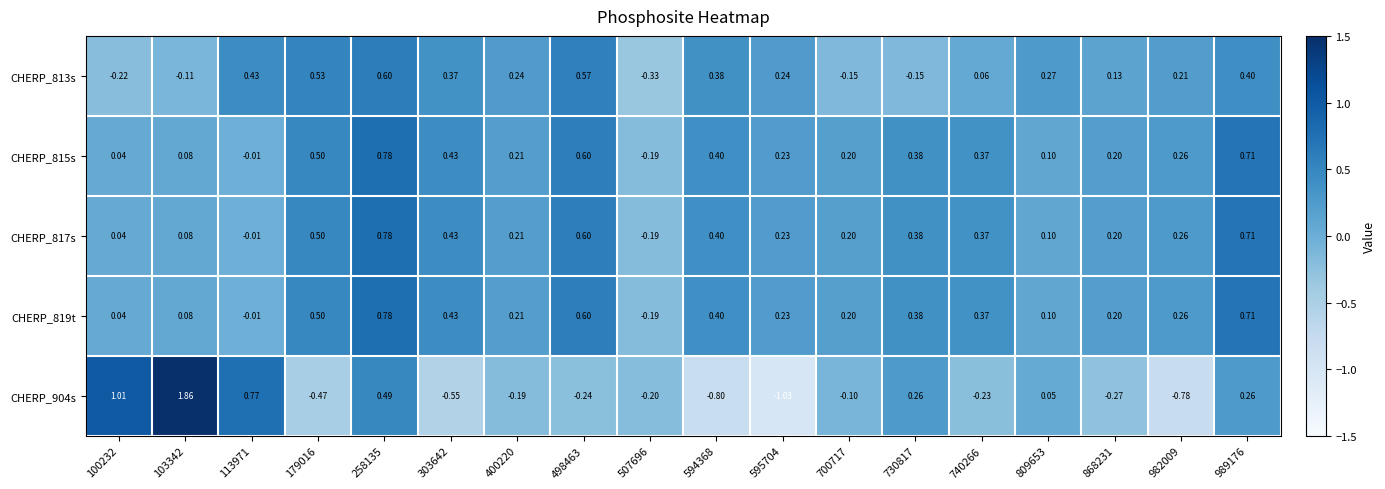

Is the value of CHERP_904s at 730817 greater than the value of CHERP_813s at 982009?

Yes